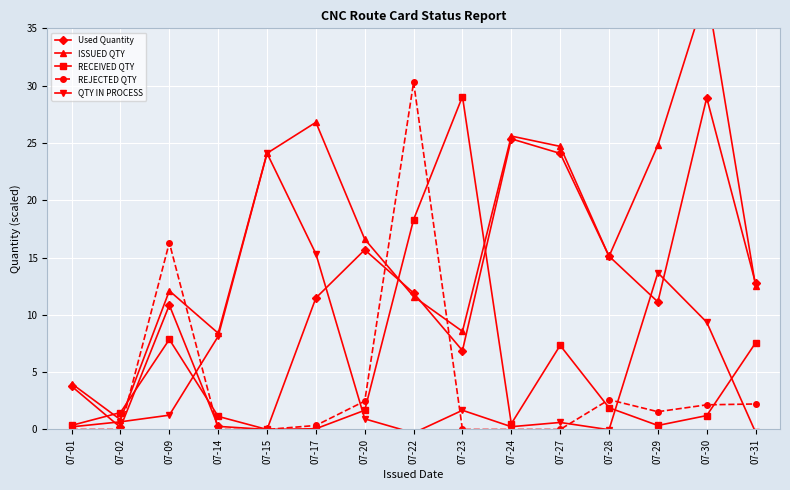

What is the difference between the second highest and minimum values in the REJECTED QTY series?

16.3